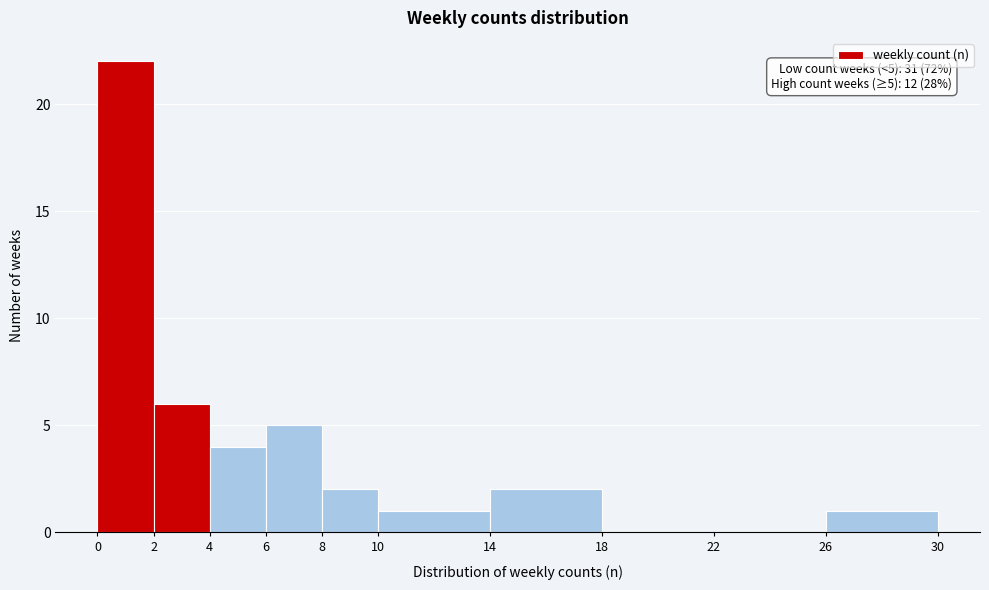

Which range on the x-axis has the tallest bar?

0 to 2